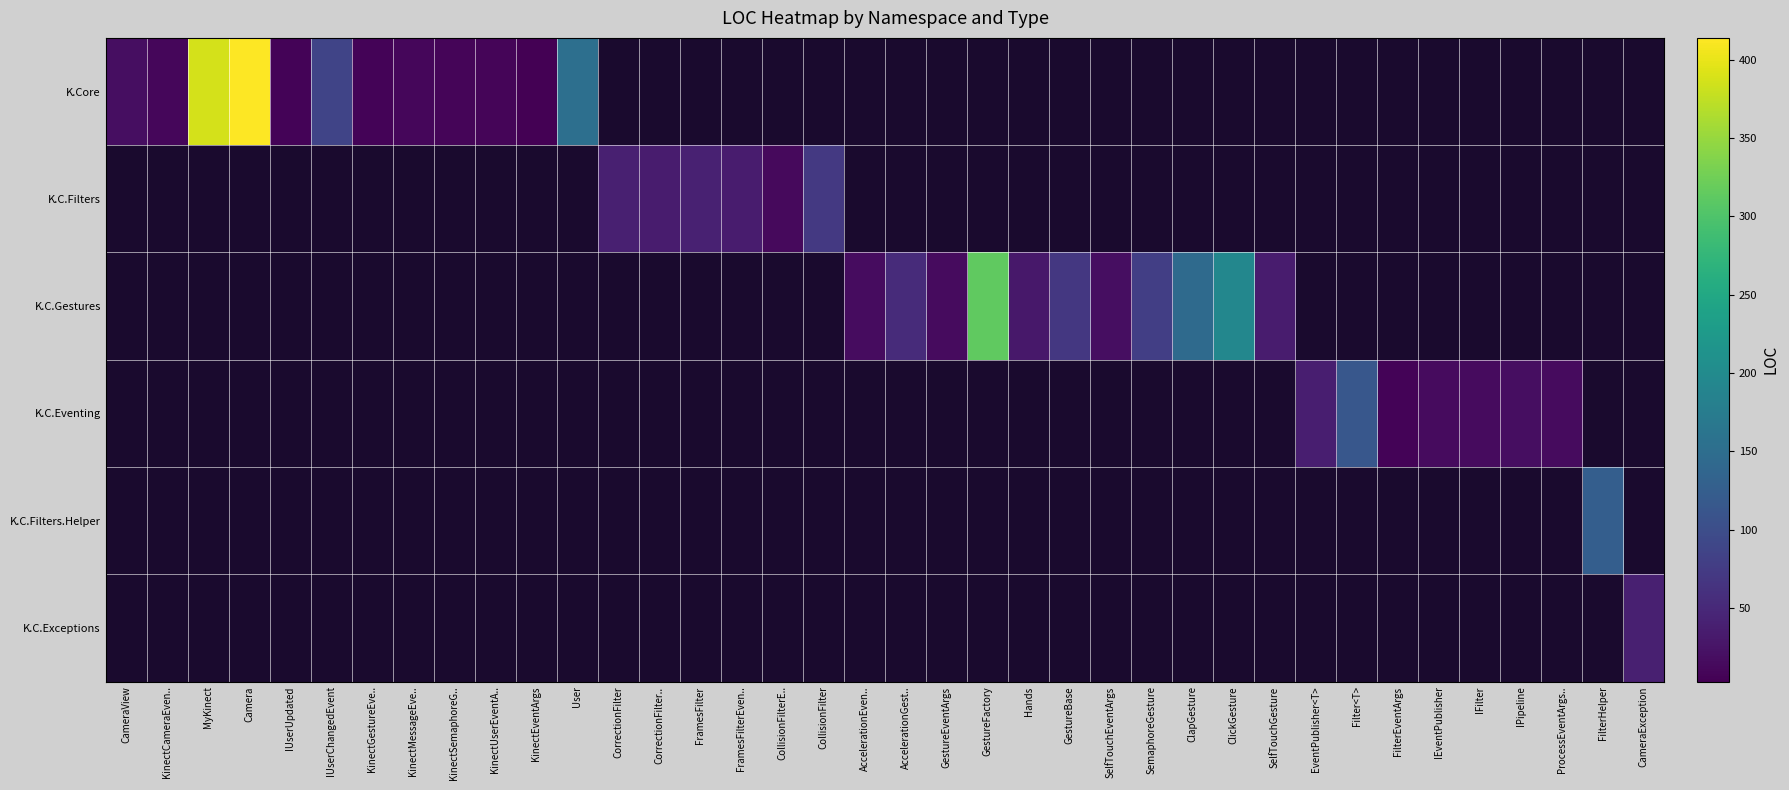

What is the sum of the K.C.Filters.Helper values at User and MyKinect?

2.0